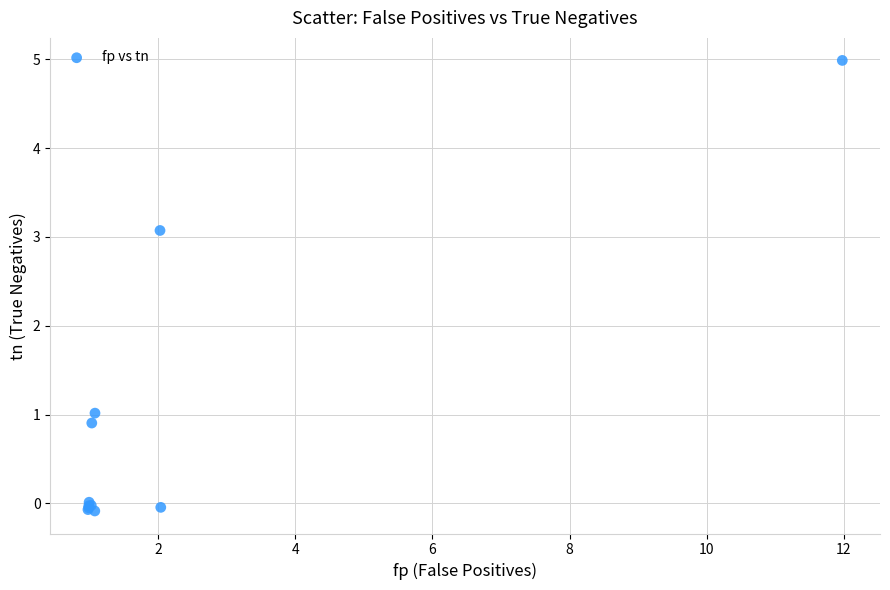

What Y value in the scatter plot is closest to 2?

1.0